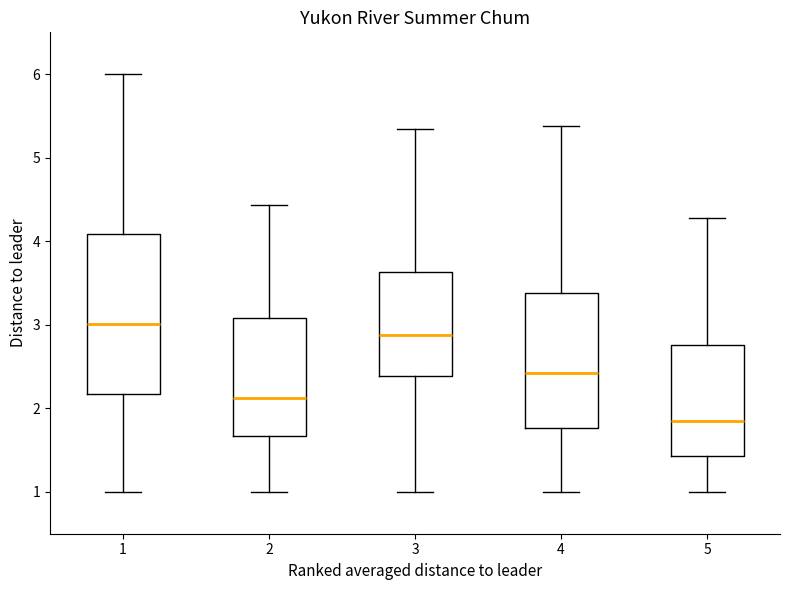

Reading left to right, transcribe this box plot: for each box, give where its median line is, the range the box spans, and where its two whiskers end, as read against the y-axis. The values are not printed on the chart, so give them approximately, as read against the axis.

1: median 3.0, box 2.2 to 4.1, whiskers 1.0 to 6.0
2: median 2.1, box 1.7 to 3.1, whiskers 1.0 to 4.4
3: median 2.9, box 2.4 to 3.6, whiskers 1.0 to 5.3
4: median 2.4, box 1.8 to 3.4, whiskers 1.0 to 5.4
5: median 1.9, box 1.4 to 2.8, whiskers 1.0 to 4.3